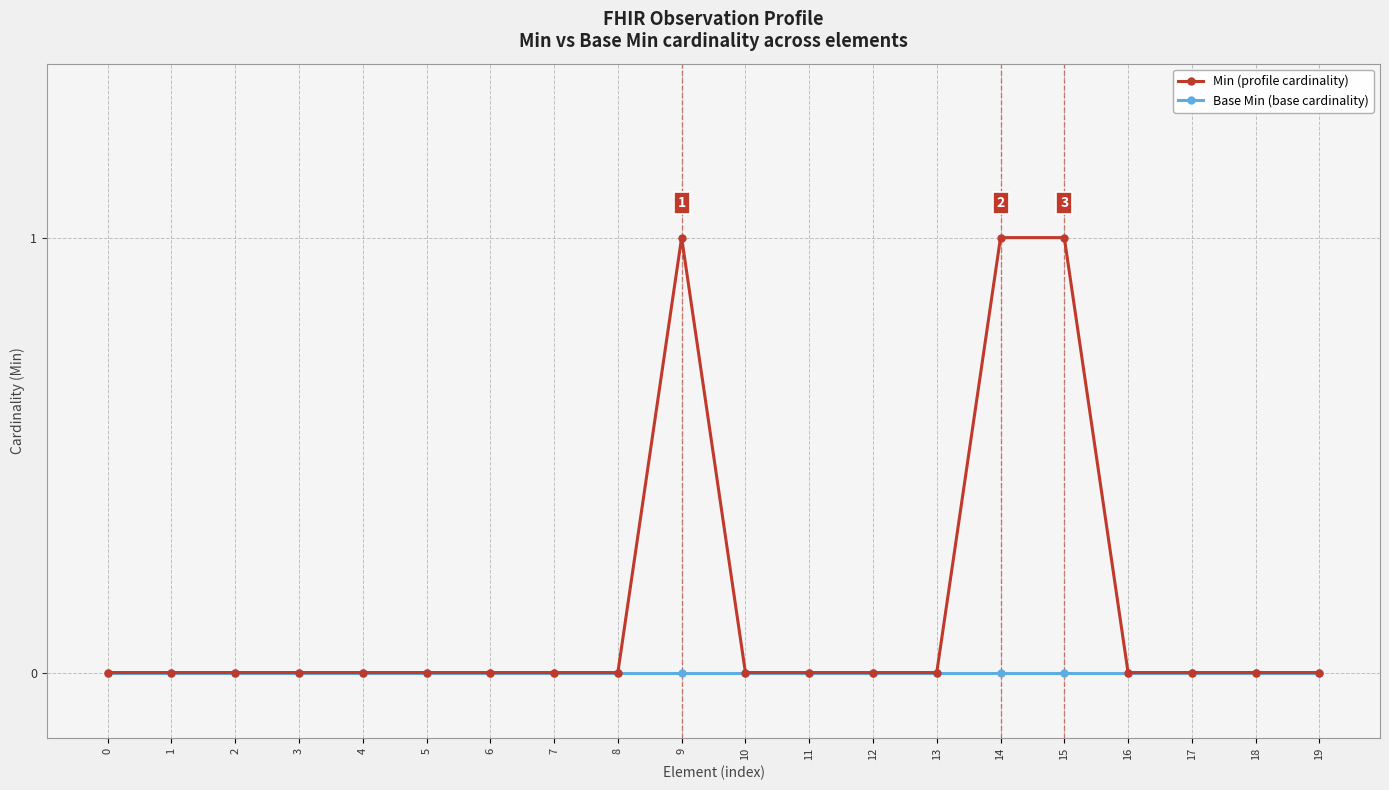

The value of Min (profile cardinality) at 6 is 0. True or false?

True